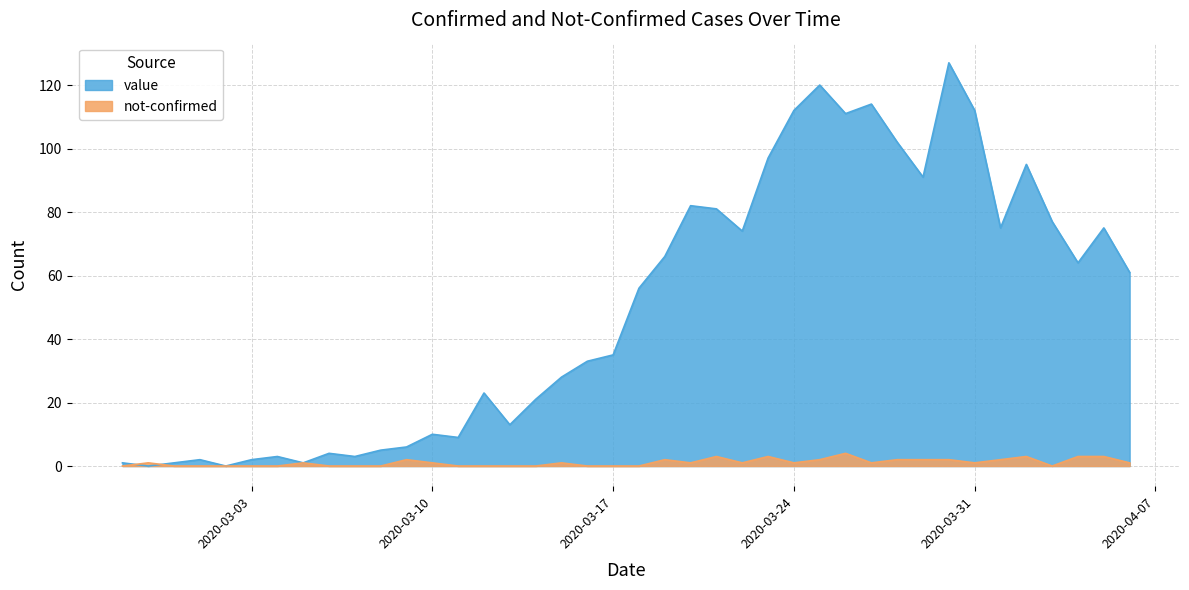

What are all the series names shown in the legend?

value, not-confirmed